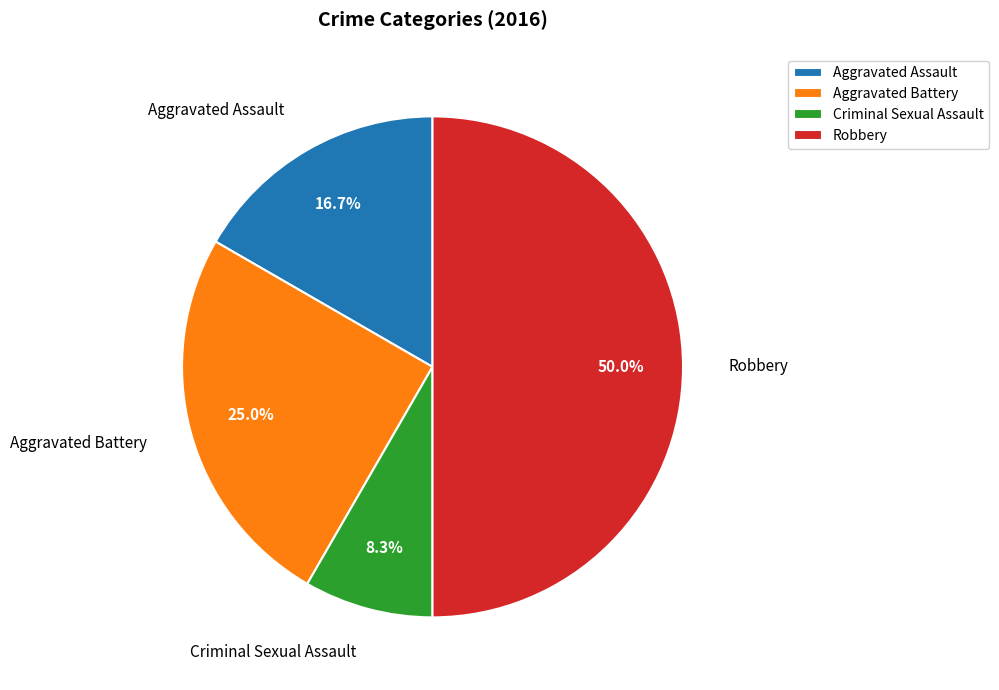

Which slice is the largest?

Robbery